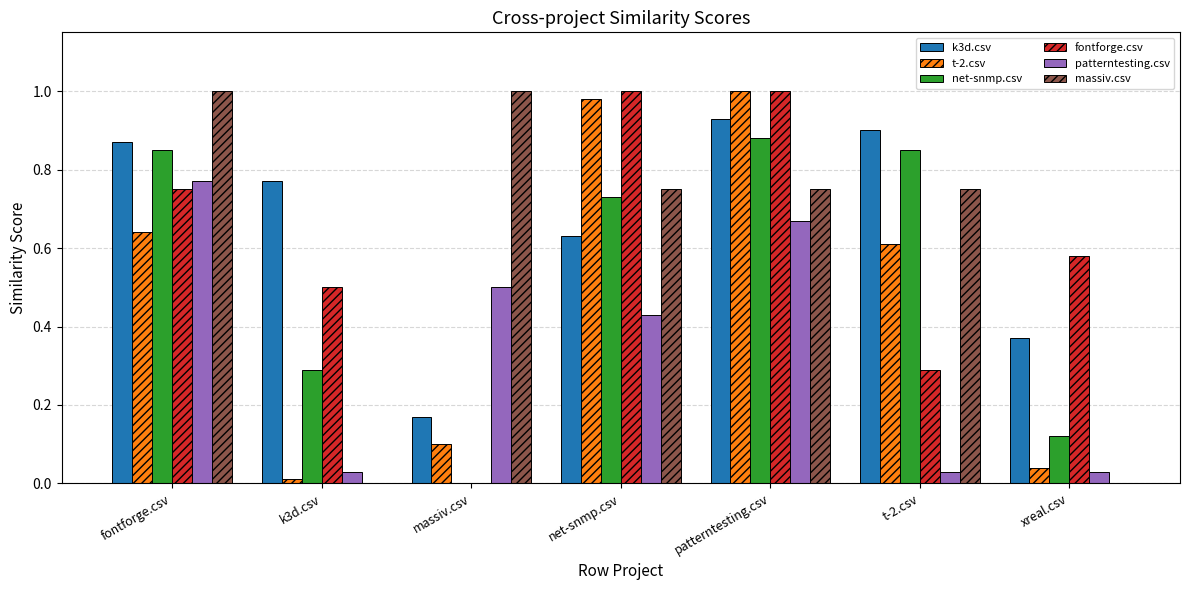

Between massiv.csv and patterntesting.csv, which series saw the biggest shift?

fontforge.csv